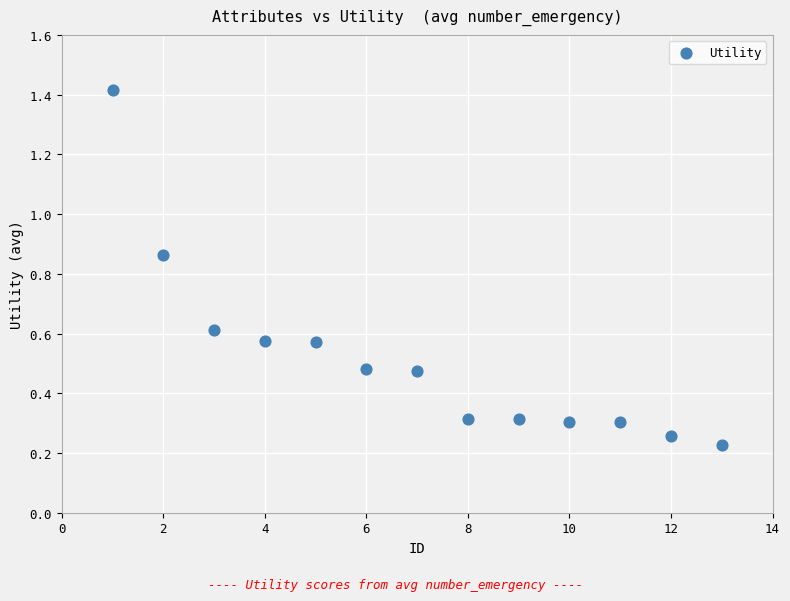

What is the range of Y values (max minus min)?

1.2